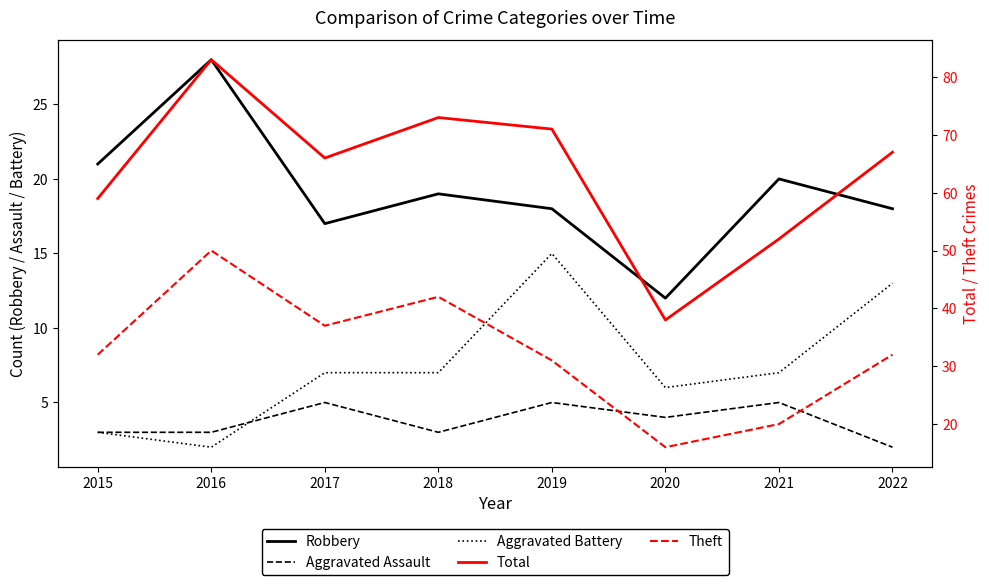

Reading right to left, transcribe all the data shown in this chart.

Robbery: 18	20	12	18	19	17	28	21
Aggravated Assault: 2	5	4	5	3	5	3	3
Aggravated Battery: 13	7	6	15	7	7	2	3
Total: 67	52	38	71	73	66	83	59
Theft: 32	20	16	31	42	37	50	32